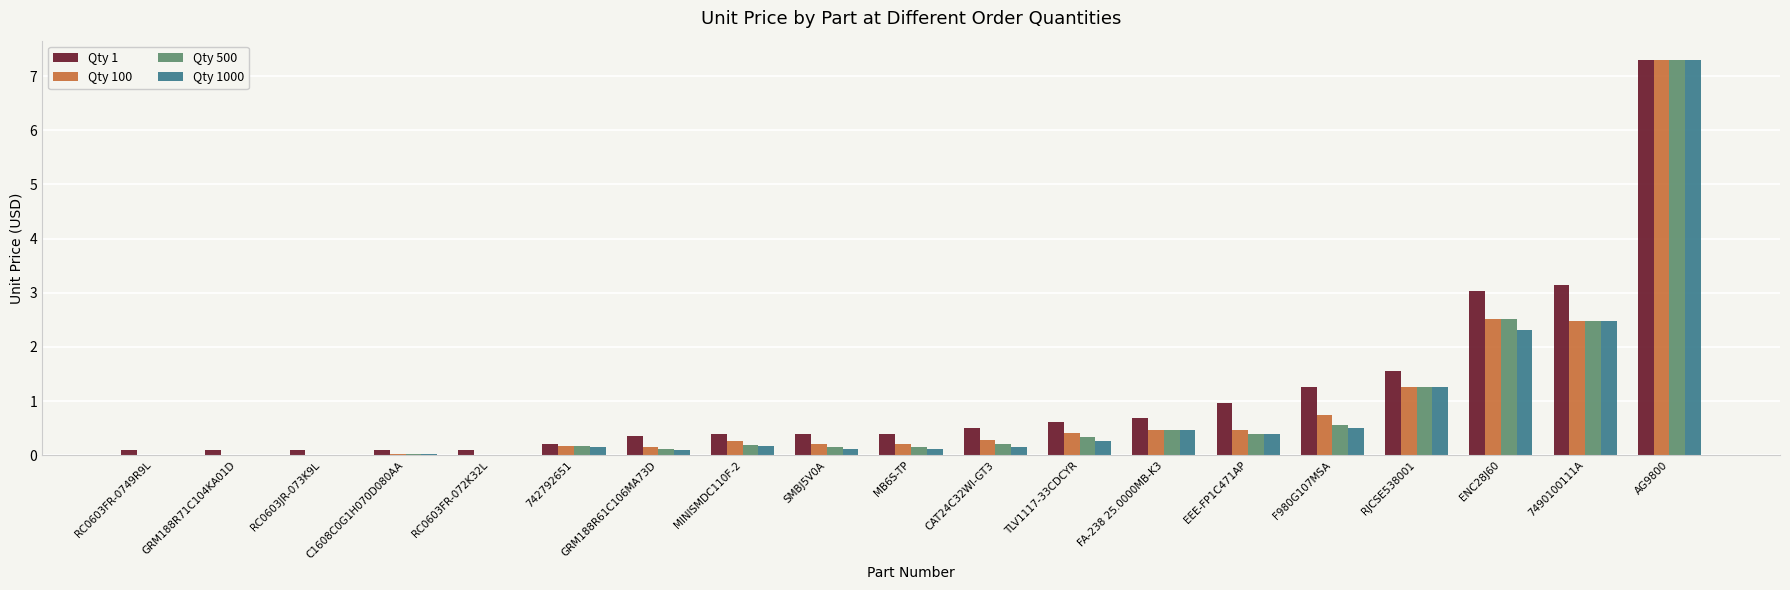

Count the number of data series in this chart.

4